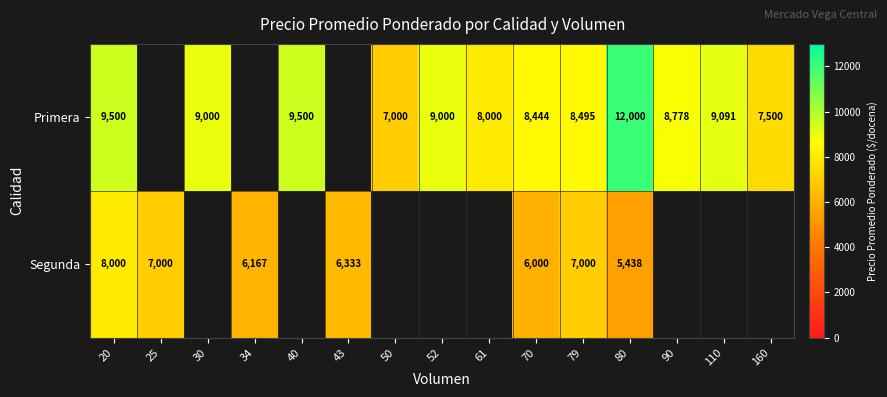

What is the total value across all series at 20?

17500